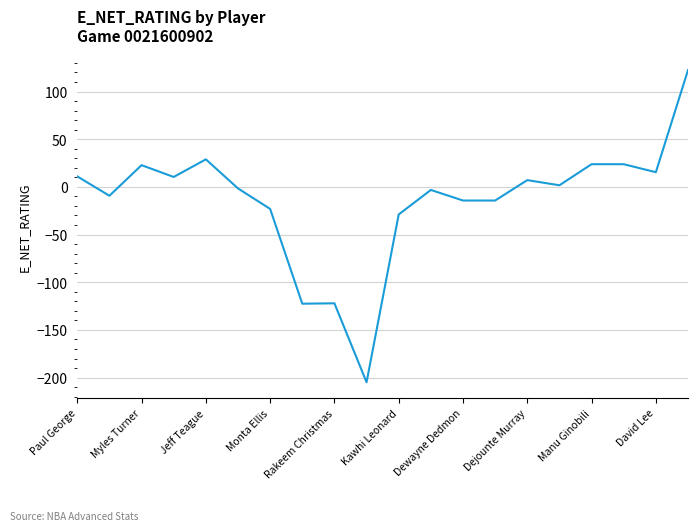

What is the difference between the maximum and minimum values?

327.4